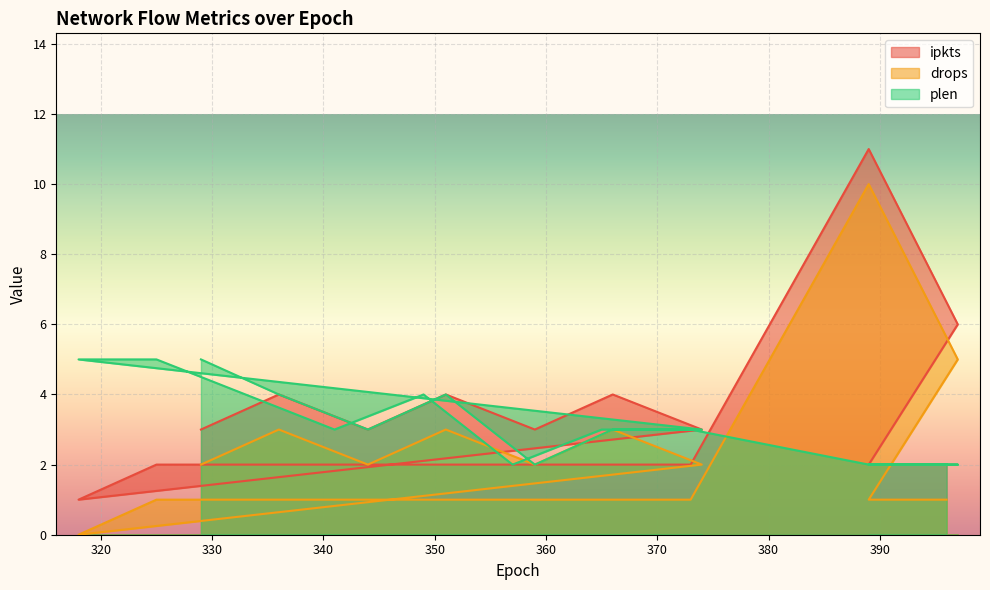

How many lines are shown in the chart?

3